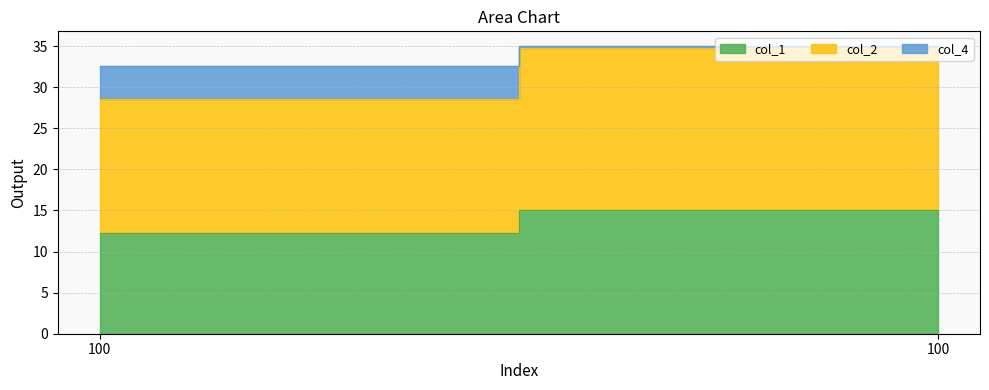

How many categories are shown in the chart?

2